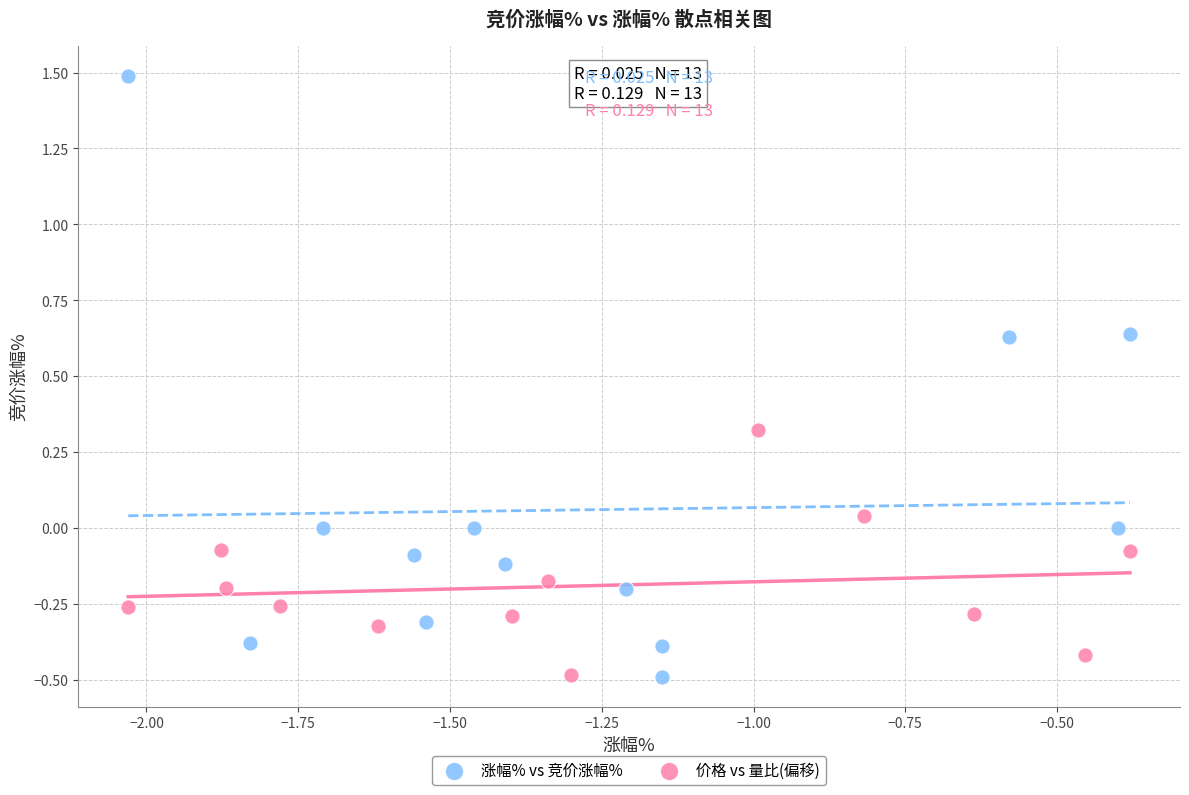

Which series reaches the maximum Y coordinate?

涨幅% vs 竞价涨幅%